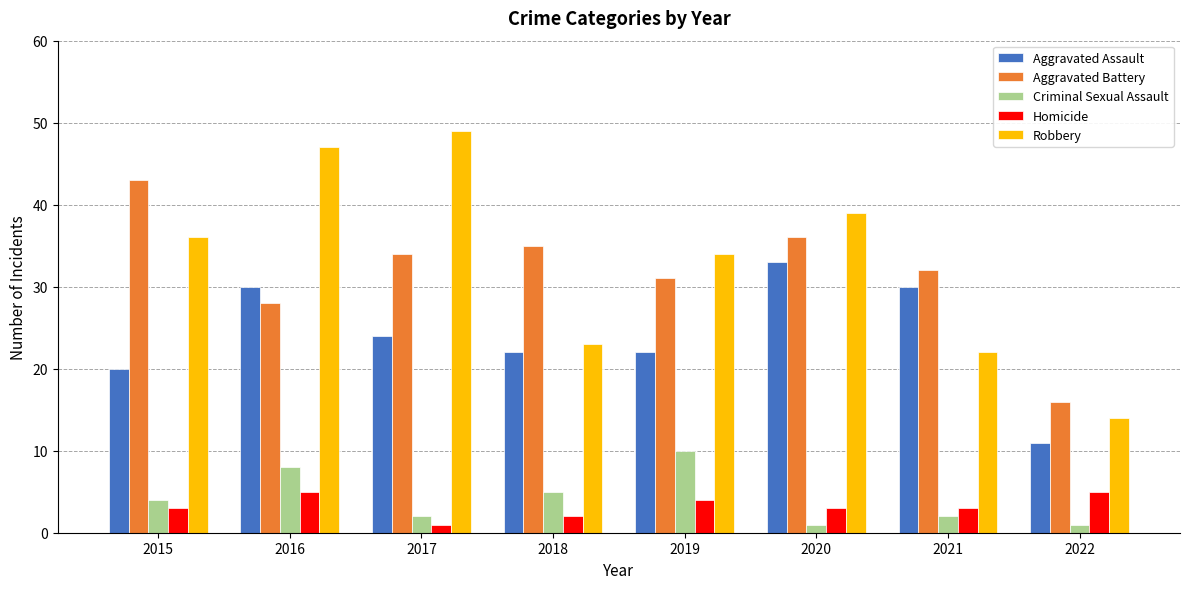

What is the value of the Robbery bar at the 7th from the left?

22